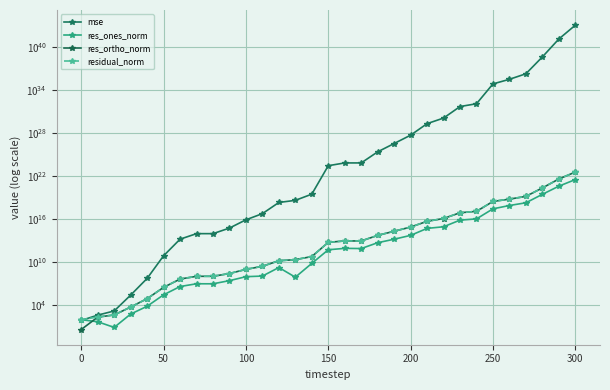

True or false: residual_norm and mse cross at least once.

True